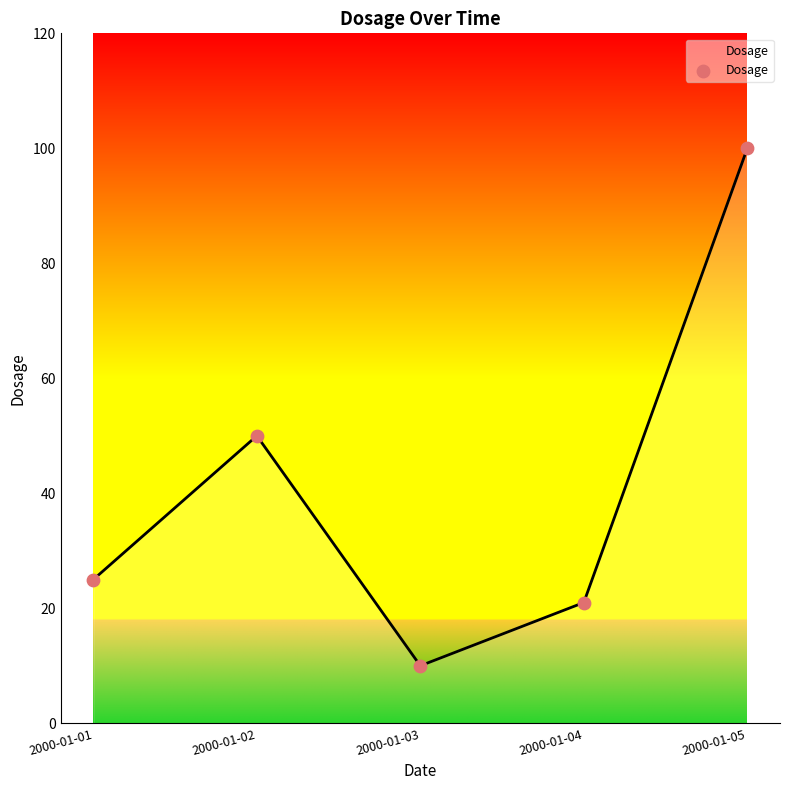

Approximately how many times larger is the value at 2000-01-05 compared to 2000-01-04?

4.8